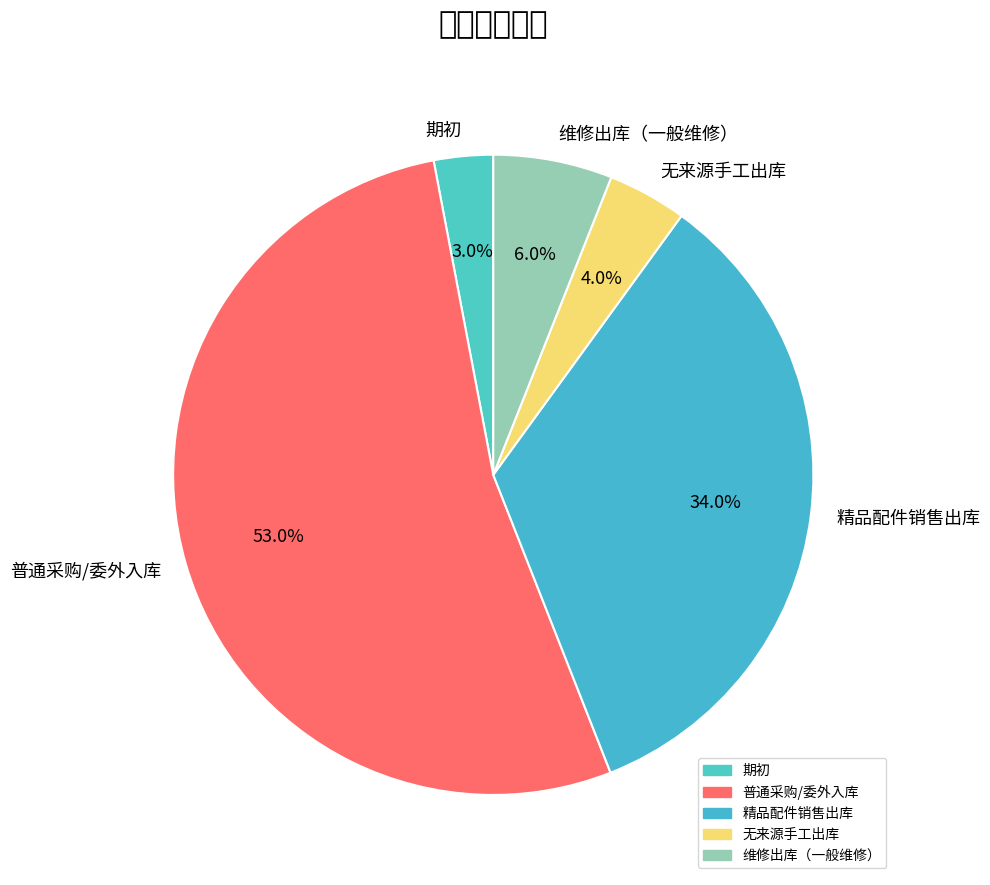

Which category has the biggest portion of the pie?

普通采购/委外入库